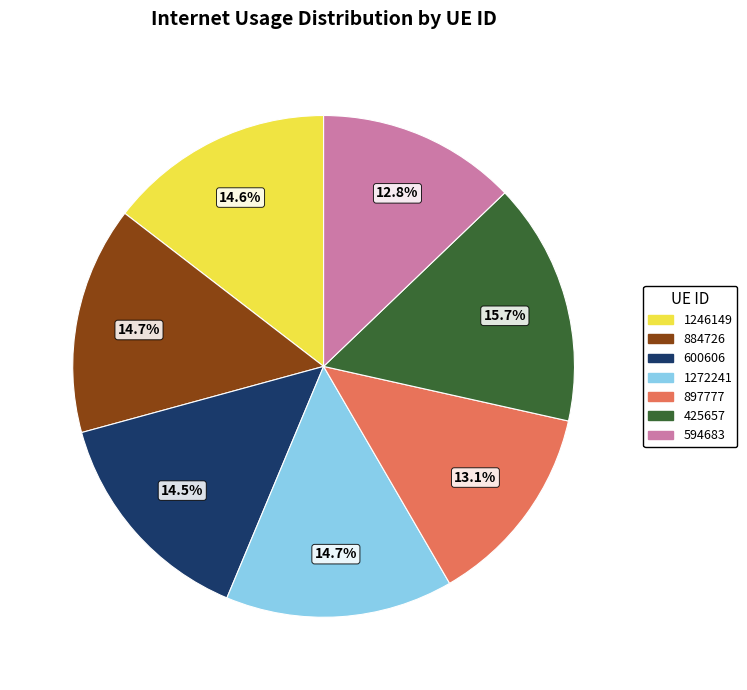

What percentage is the 897777 slice, to the nearest percent?

13%